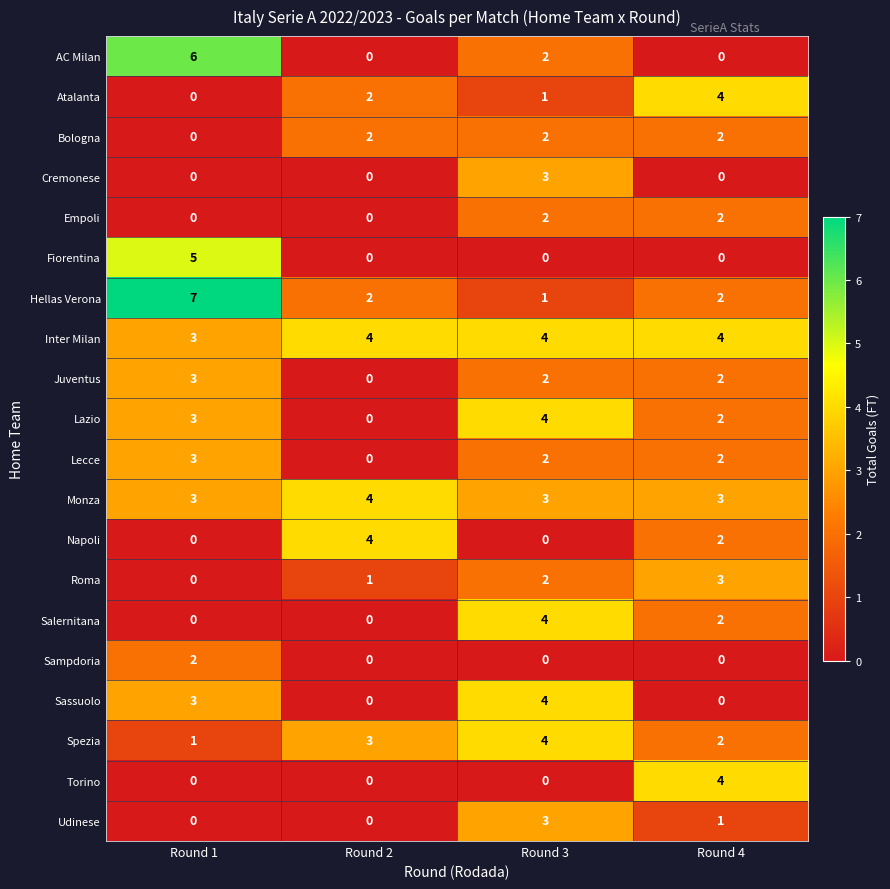

At how many categories does at least one series exceed 0?

4